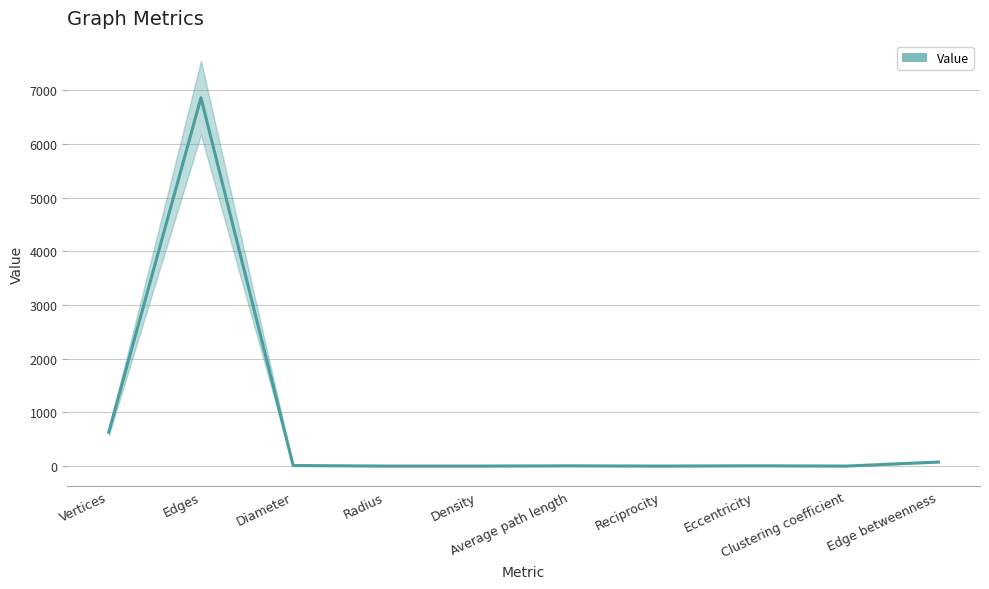

At which label does the data first exceed 4?

Vertices